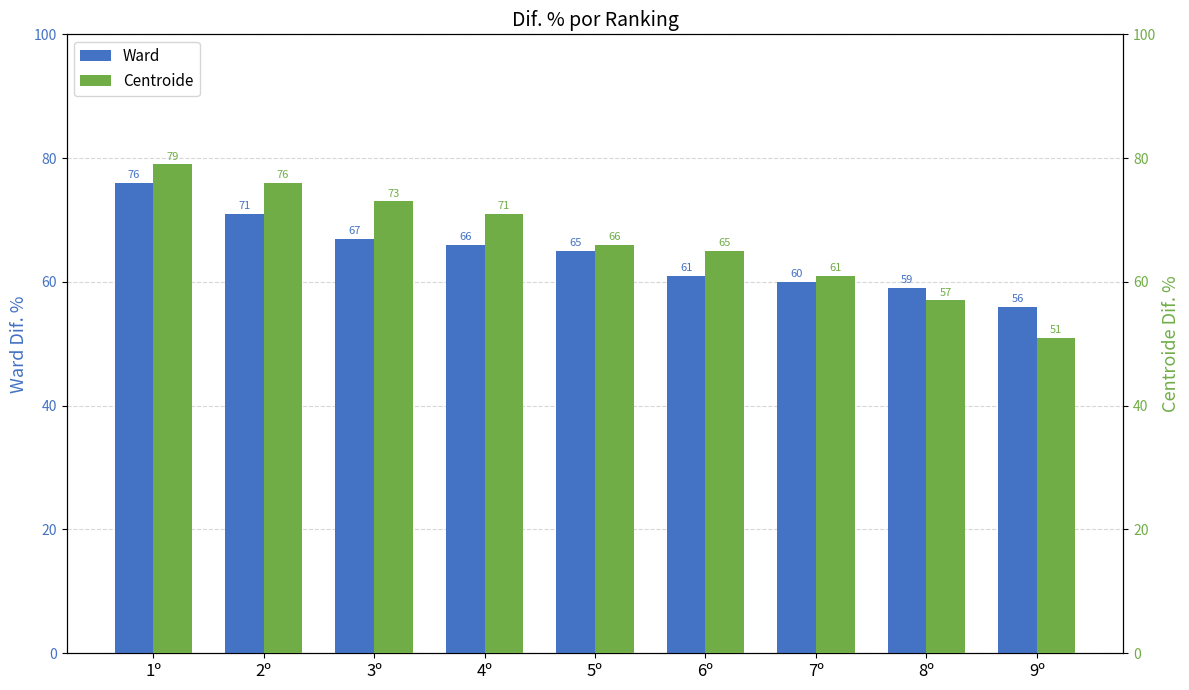

What is the highest value of the Centroide series?

79